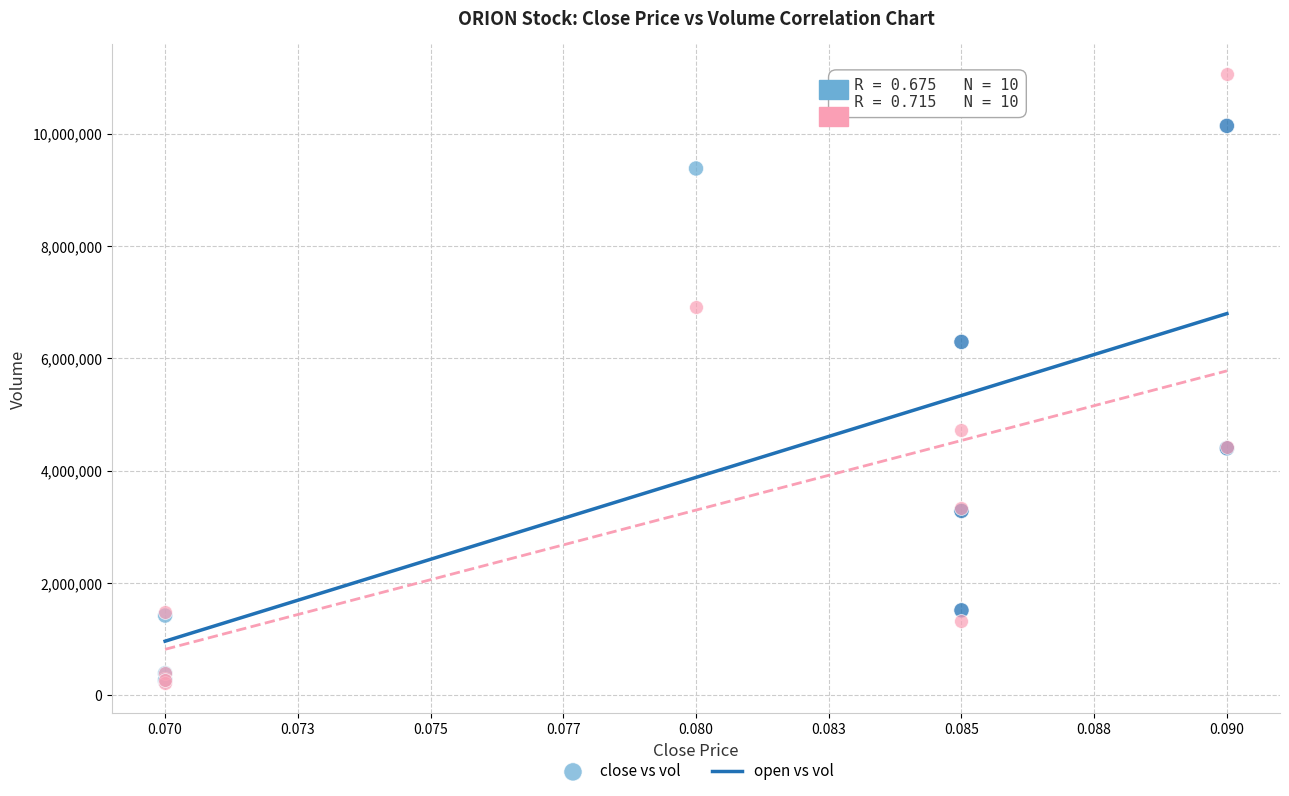

Which series has the widest spread of Y values?

open vs vol